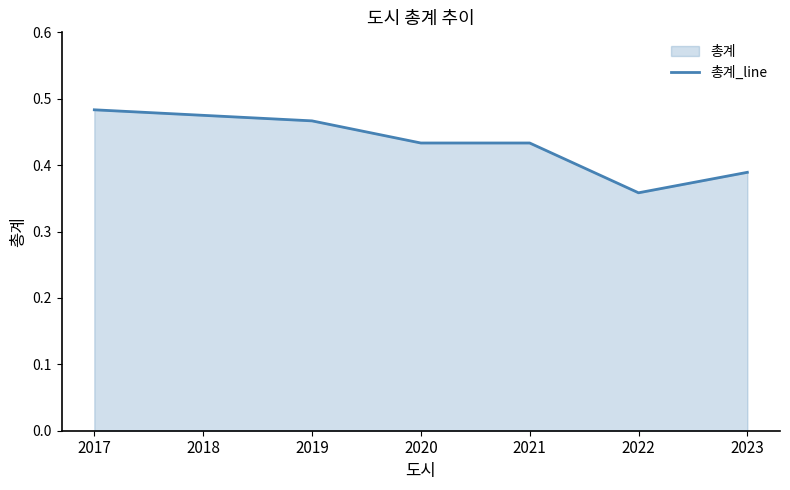

Where is the first local minimum?

2022